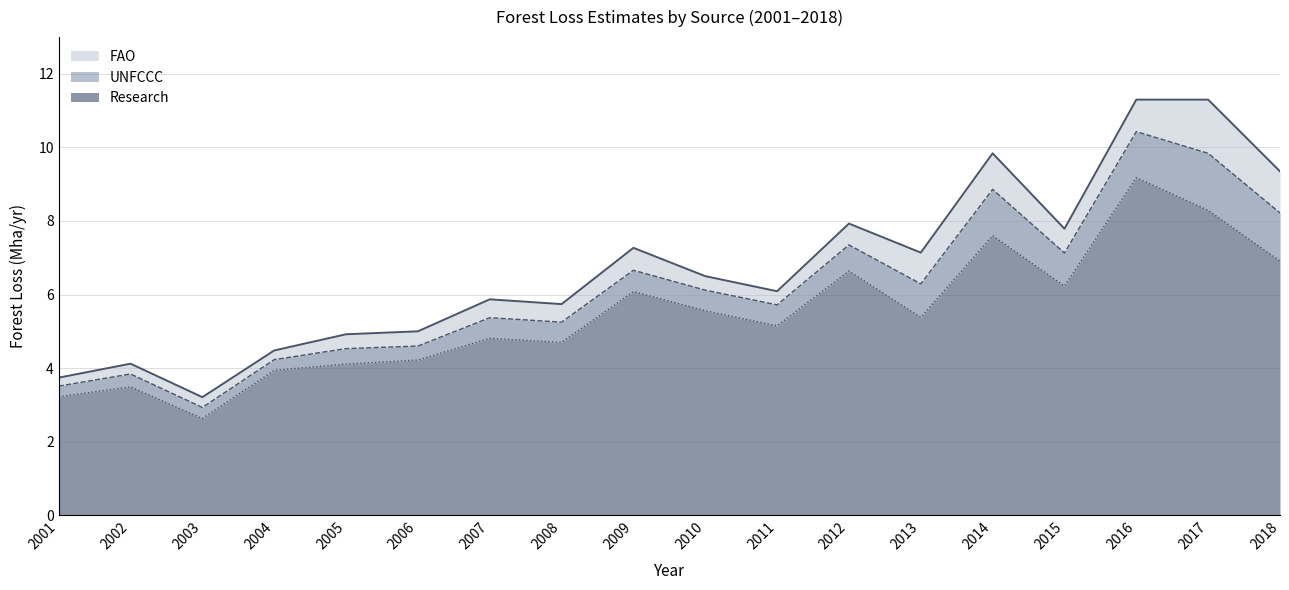

The value of FAO at 2017 is 19.8. True or false?

False